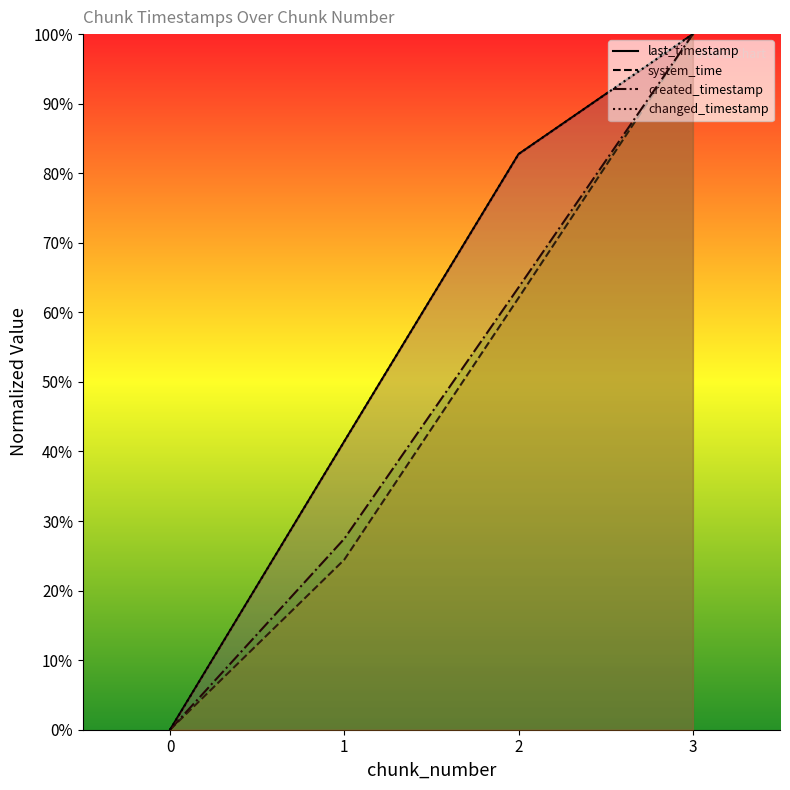

What is the difference between the maximum and minimum values in the system_time series?

1.0